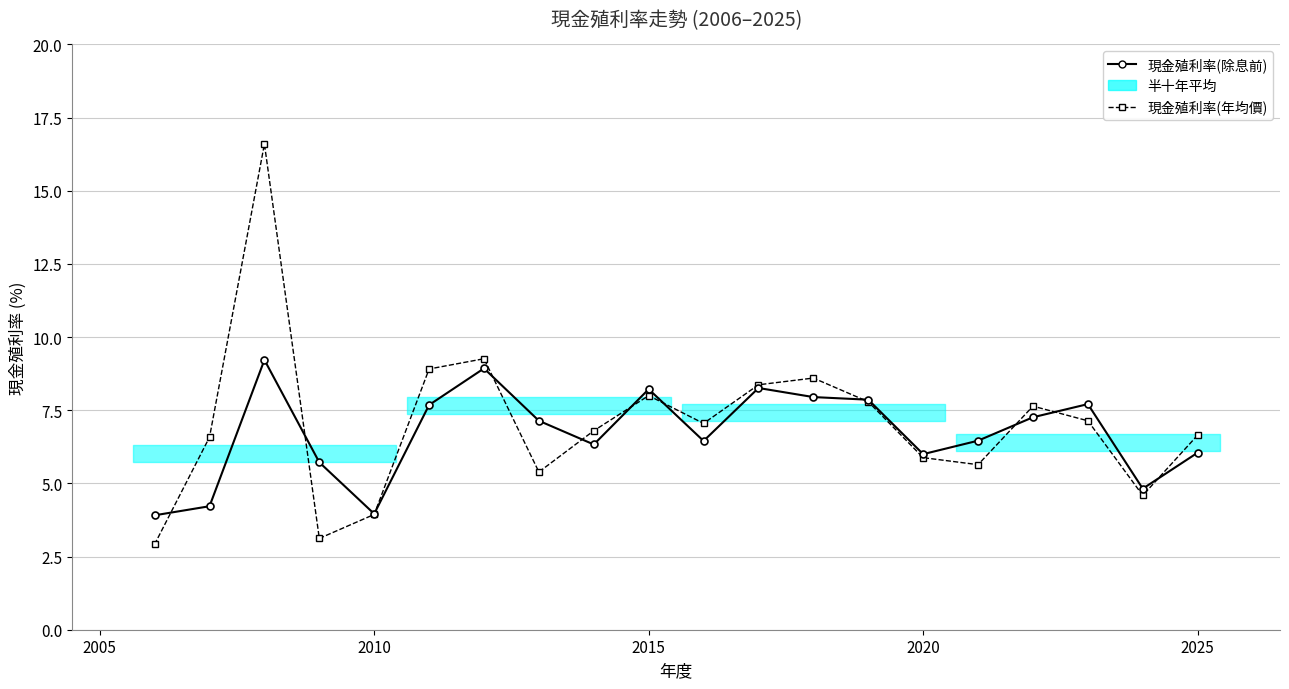

List the series in order of their overall mean, lowest first.

現金殖利率(除息前), 現金殖利率(年均價)